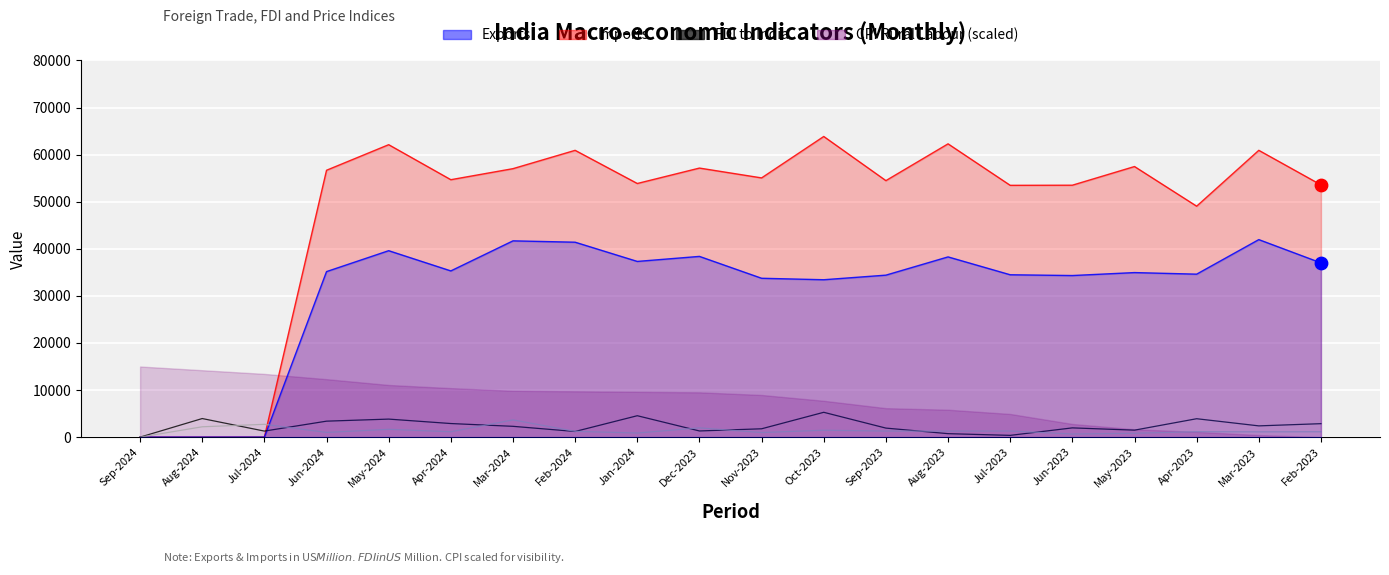

At which category is the sum across all series the highest?

May-2024